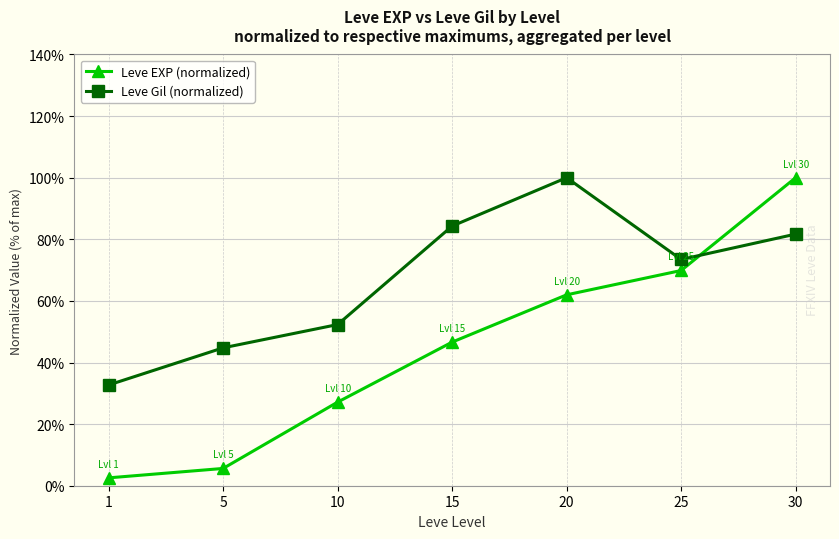

What are all the series names shown in the legend?

Leve EXP (normalized), Leve Gil (normalized)